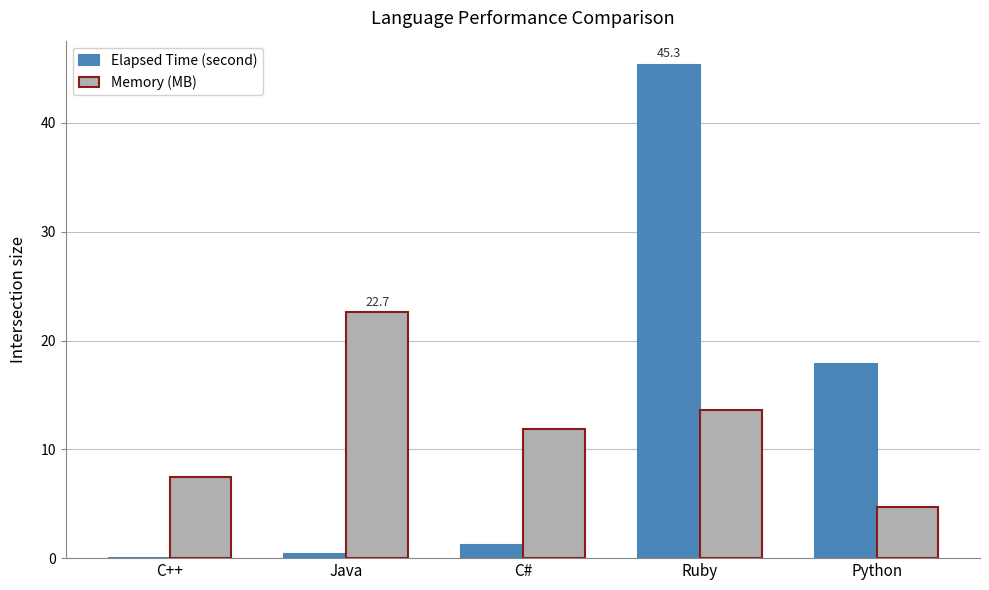

What is the sum of all Elapsed Time (second) values?

64.8